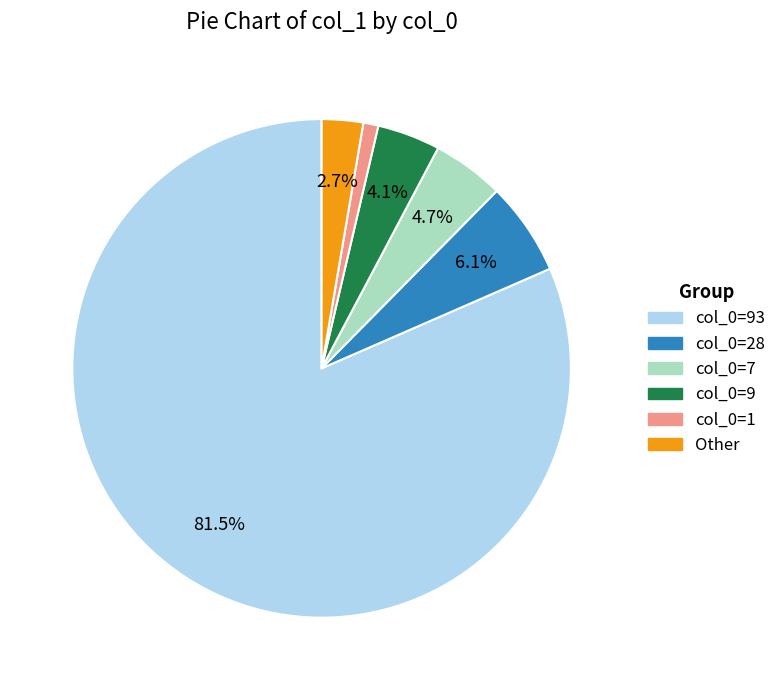

Does any single category account for the majority?

Yes